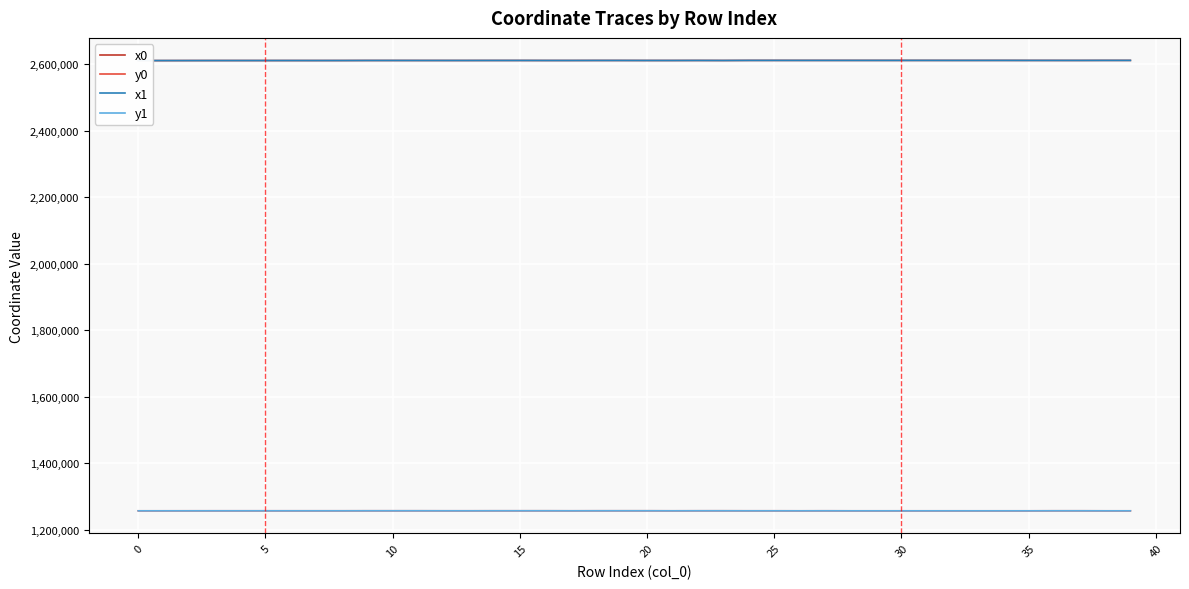

Is this an area chart (filled region under the line)?

No